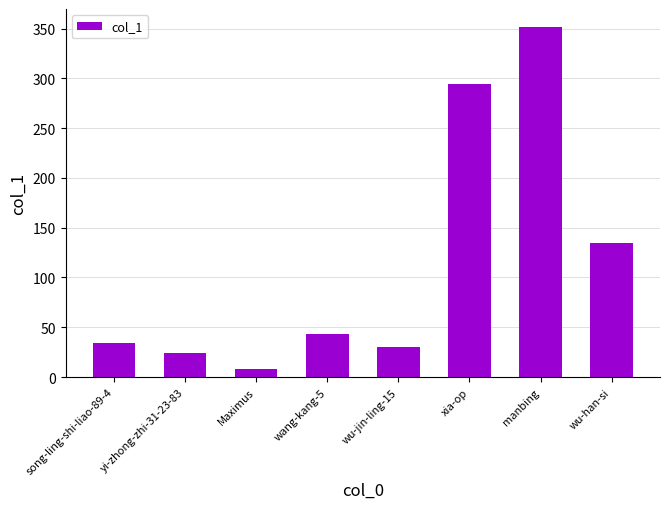

What is the difference between the maximum and minimum values?

344